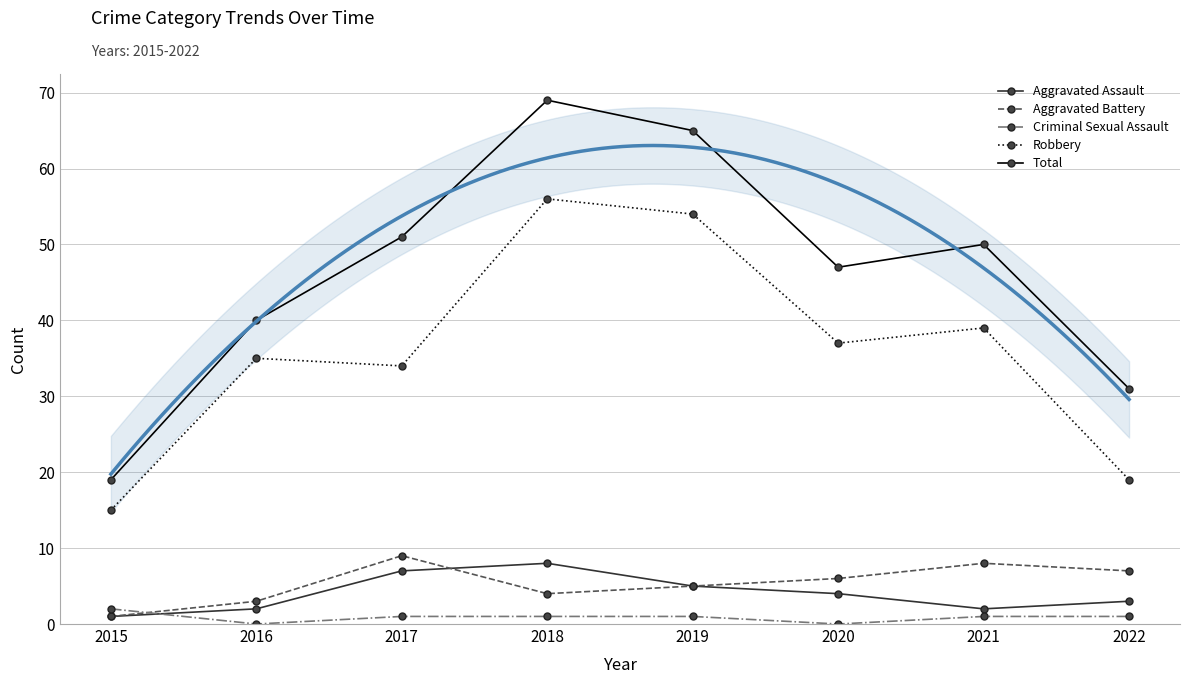

How many lines are shown in the chart?

5